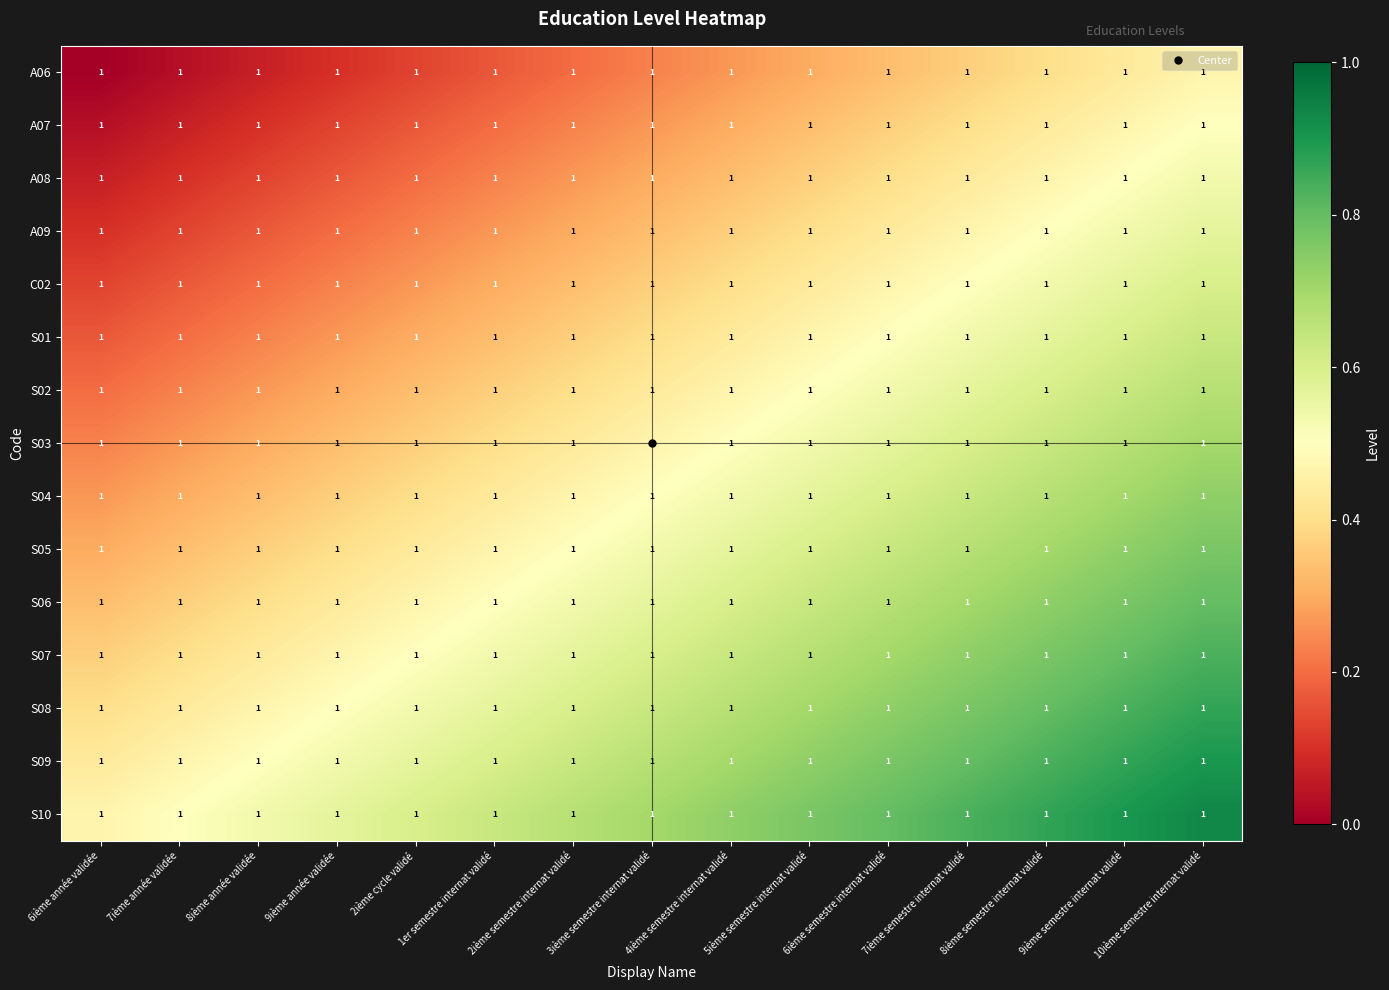

Rank the categories by S08 value from lowest to highest.

6ième année validée, 7ième année validée, 8ième année validée, 9ième année validée, 2ième cycle validé, 1er semestre internat validé, 2ième semestre internat validé, 3ième semestre internat validé, 4ième semestre internat validé, 5ième semestre internat validé, 6ième semestre internat validé, 7ième semestre internat validé, 8ième semestre internat validé, 9ième semestre internat validé, 10ième semestre internat validé